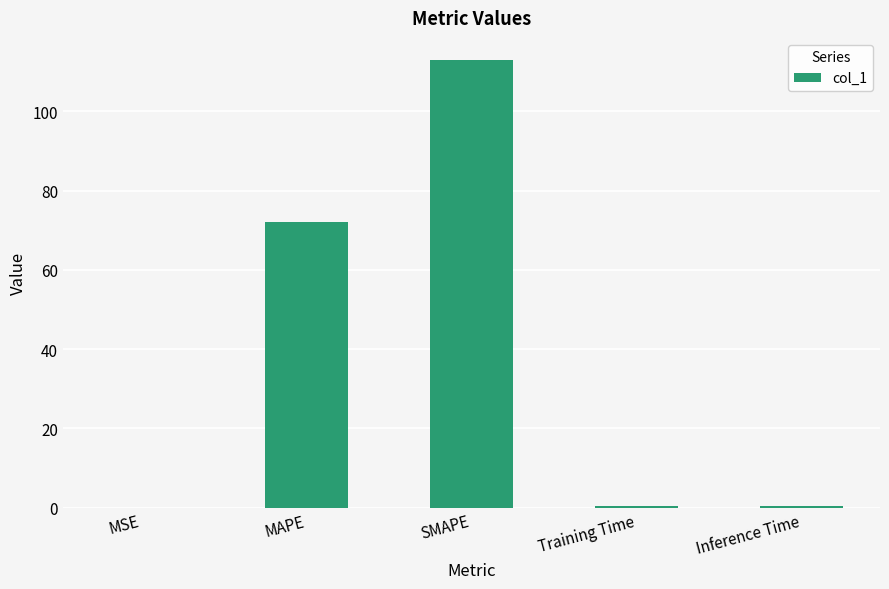

Is it true that the value at SMAPE is 164.9?

False